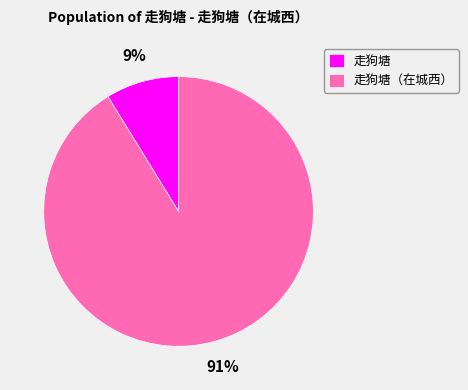

The 走狗塘（在城西） slice represents 91% of the pie. True or false?

True